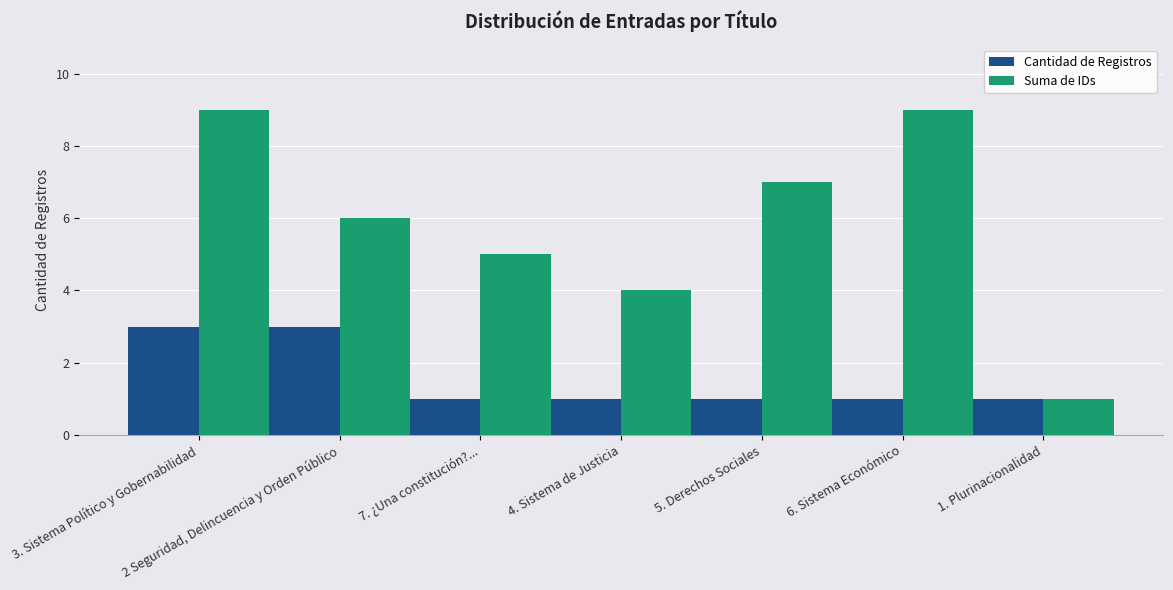

What is the total value across all series at 2 Seguridad, Delincuencia y Orden Público?

9